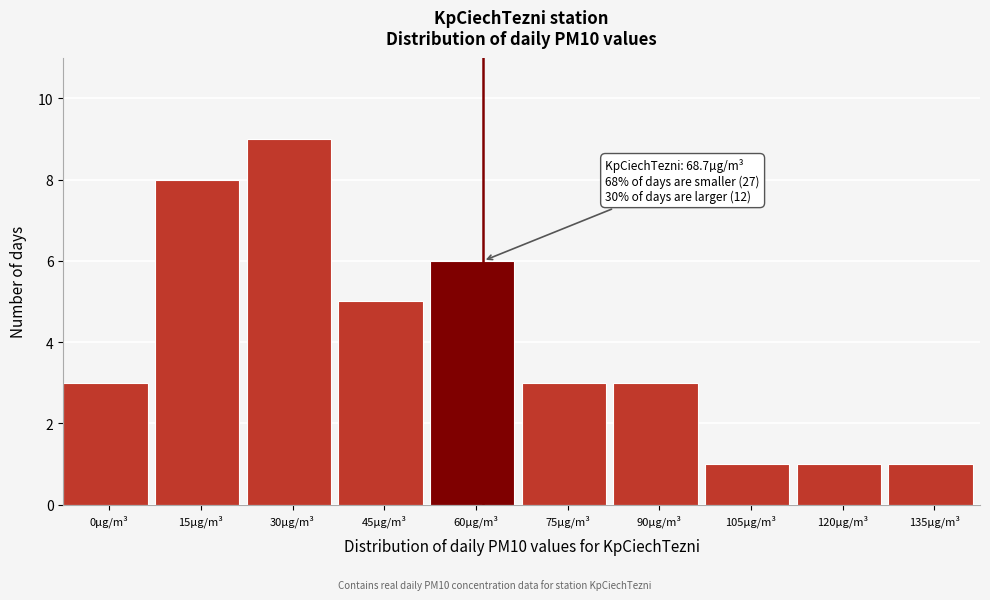

Reading right to left, what are all the values shown in this chart?

1	1	1	3	3	6	5	9	8	3